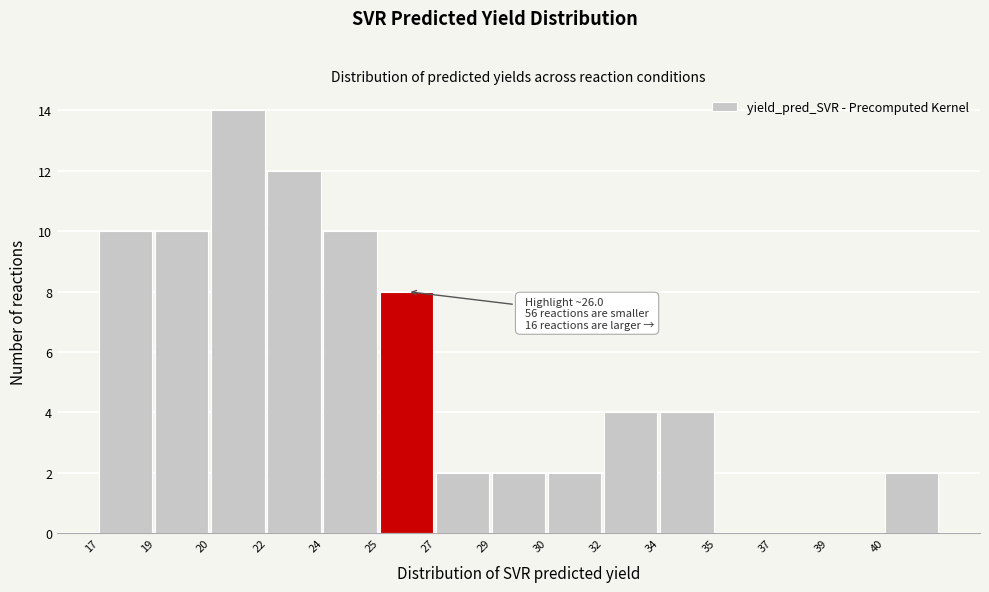

Reading left to right, extract all data points from this chart.

17=10	19=10	20=14	22=12	24=10	25=8	27=2	29=2	30=2	32=4	34=4	35=0	37=0	39=0	40=2